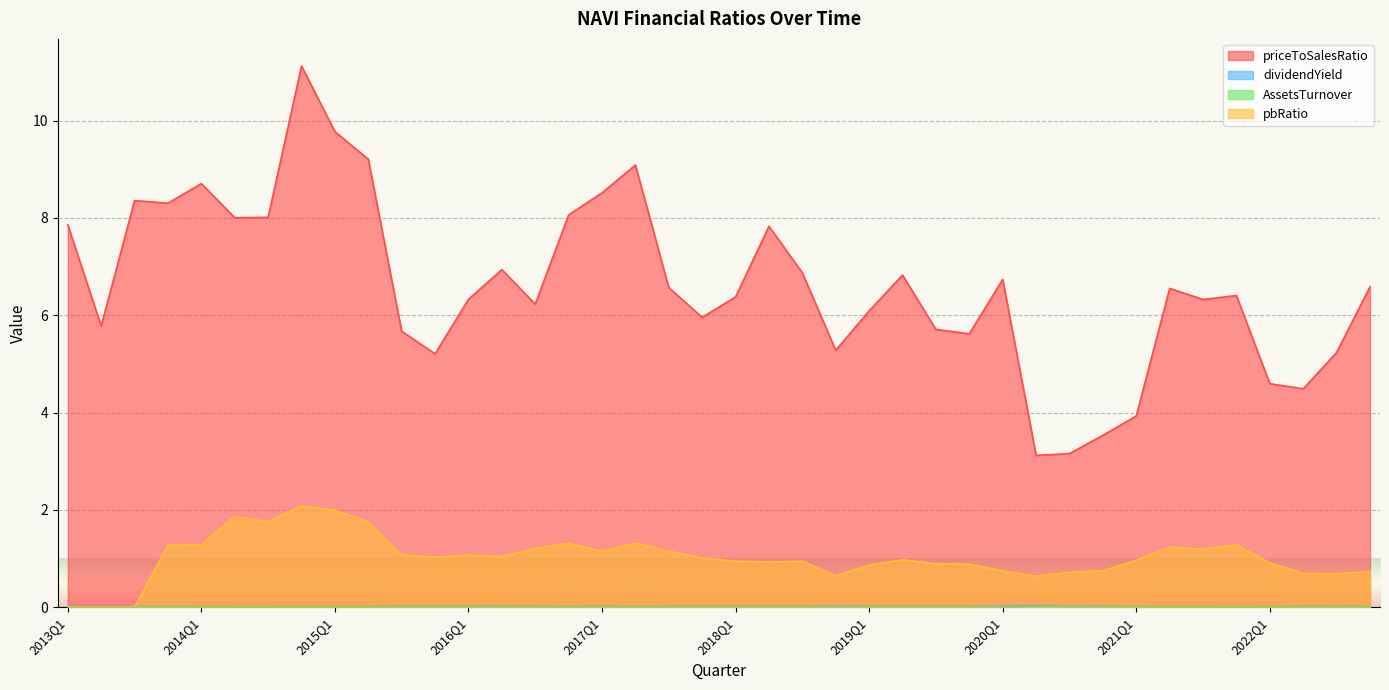

Which series has the largest total across all categories?

priceToSalesRatio